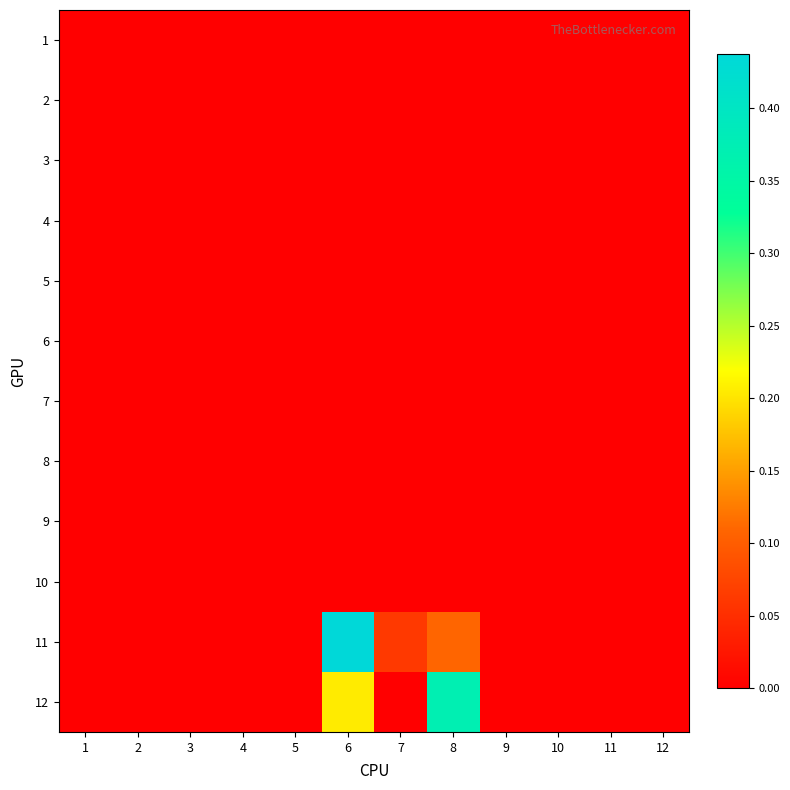

Which has a higher value, 12 or 3?

12